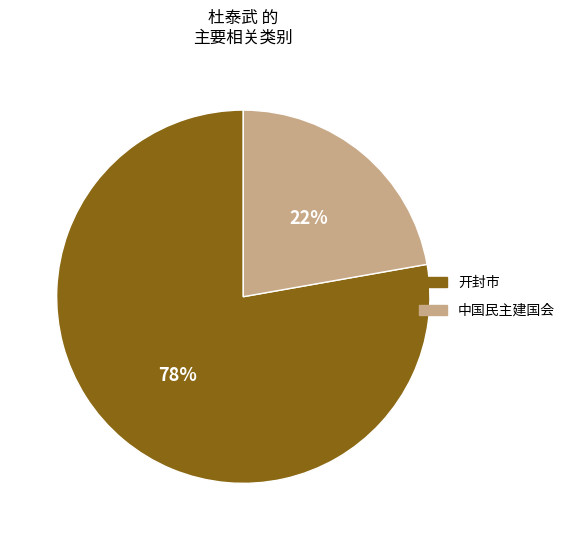

To the nearest percent, what percentage of the pie is 中国民主建国会?

22%